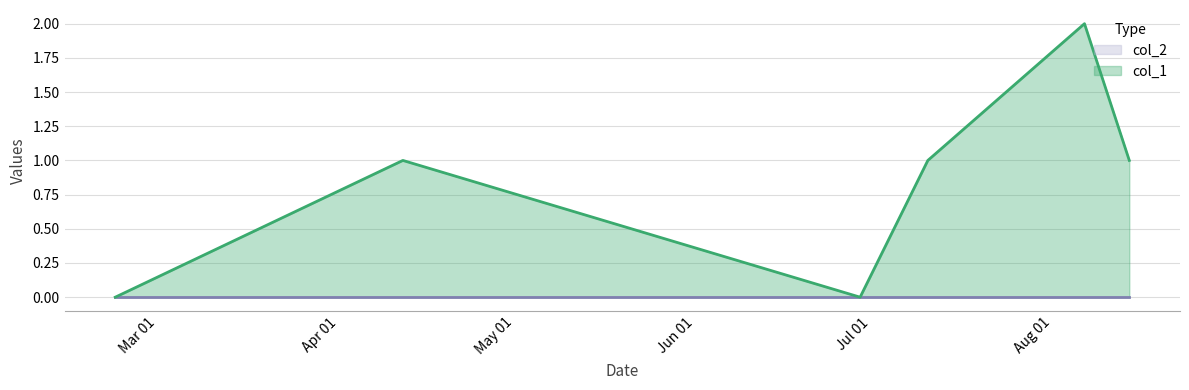

List the labels in order of value, smallest first.

1519230116, 1530237673, 1523480466, 1531238465, 1534215667, 1533553273